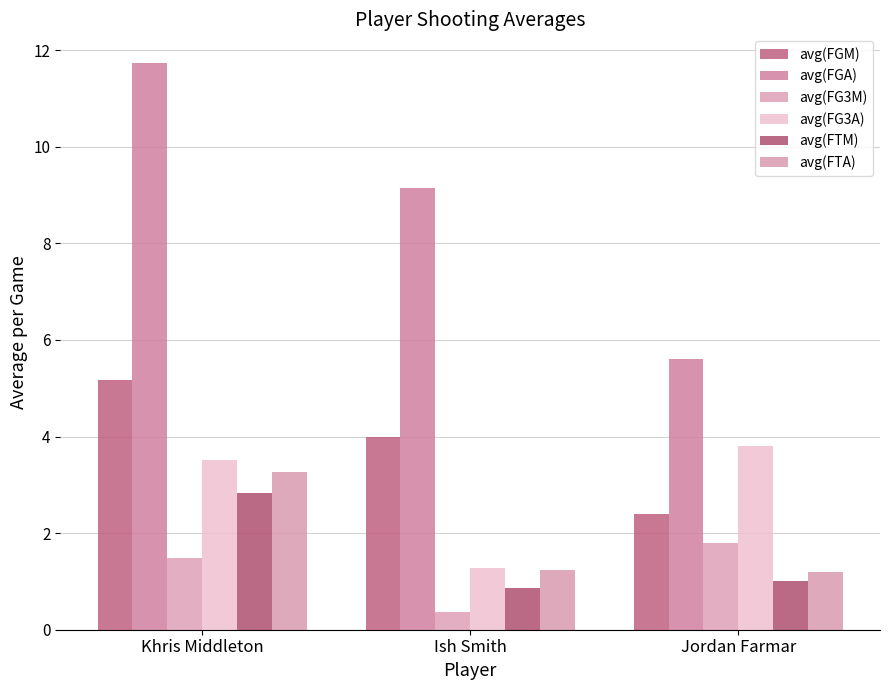

The avg(FG3M) series shows 0.2 at Ish Smith. True or false?

False